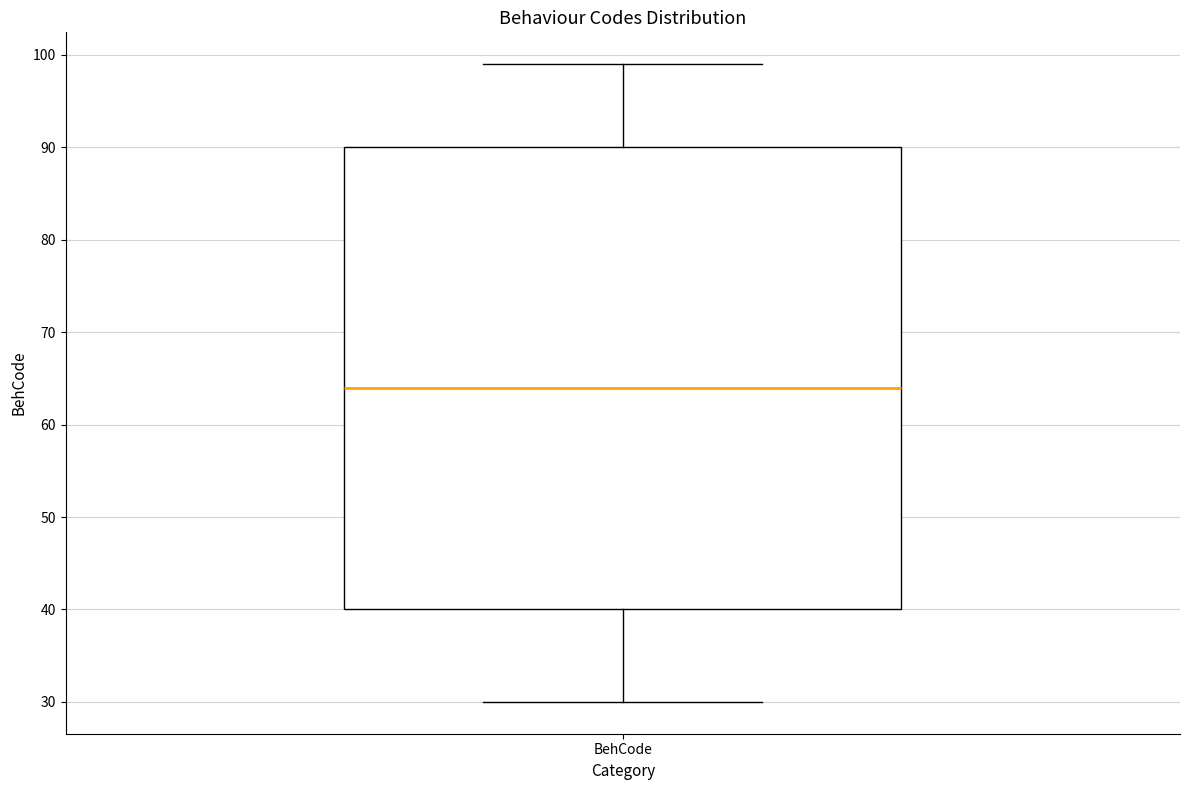

Where is the lower edge of the box for BehCode on the y-axis? The values are not printed on the chart, so give them approximately, as read against the axis.

40